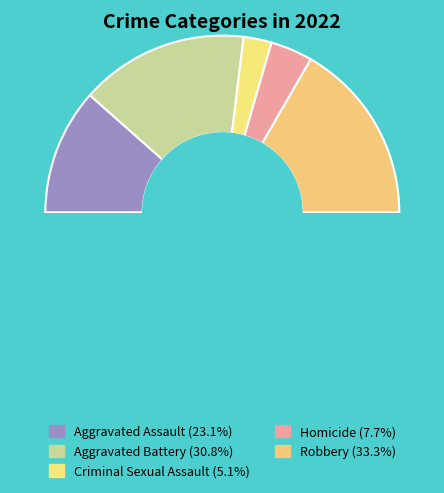

What is the ratio of the value at Aggravated Assault to the value at Homicide?

3.0